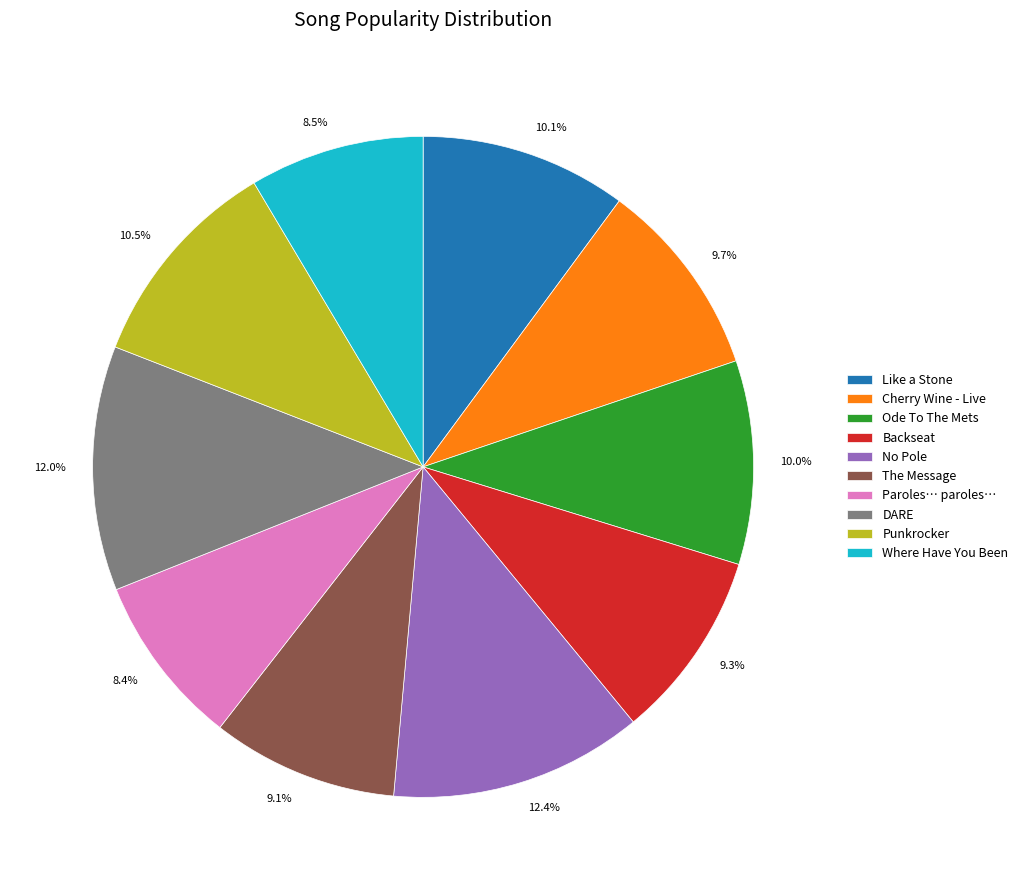

Does Paroles… paroles… represent more than half of the total?

No